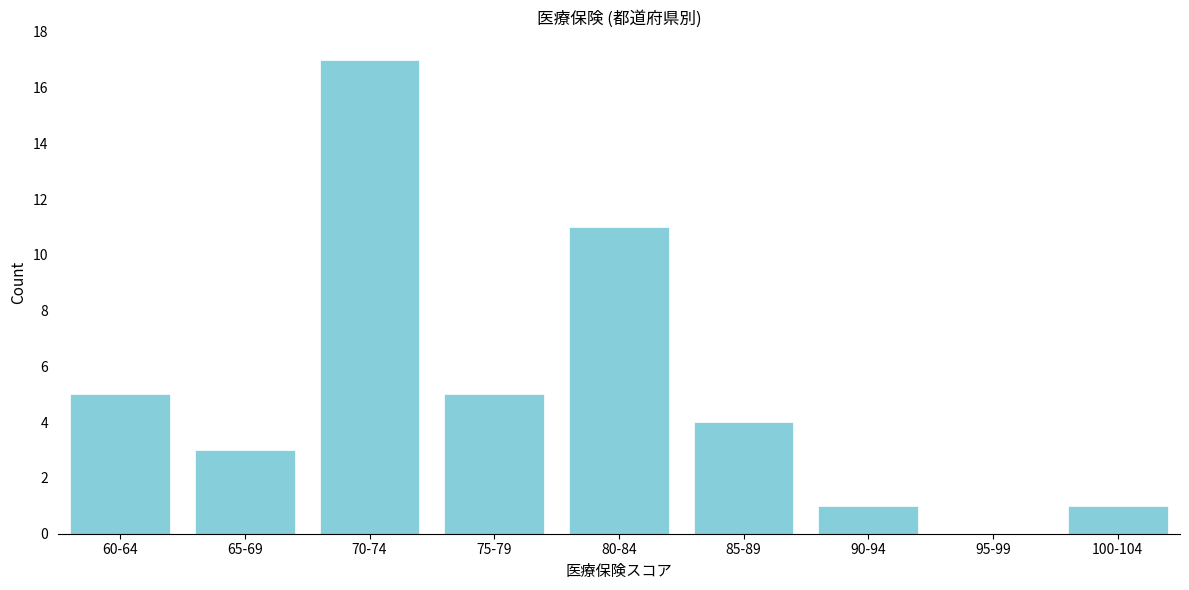

Reading right to left, extract all data points from this chart.

100-104=1	95-99=0	90-94=1	85-89=4	80-84=11	75-79=5	70-74=17	65-69=3	60-64=5